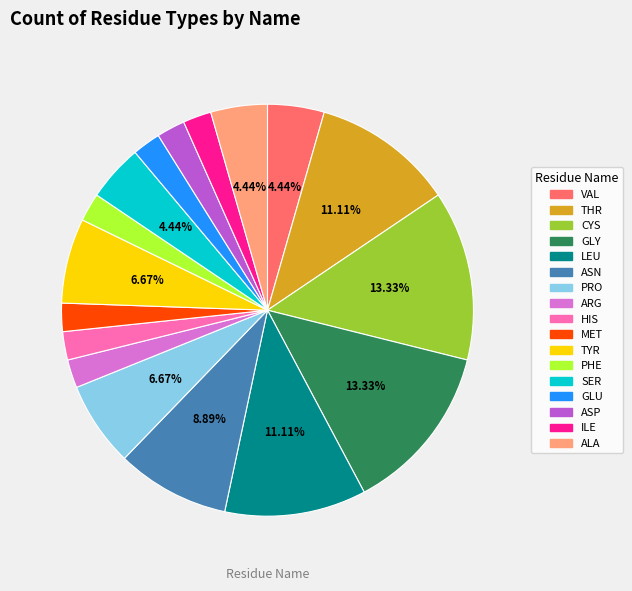

To the nearest percent, what percentage of the pie is CYS?

13%